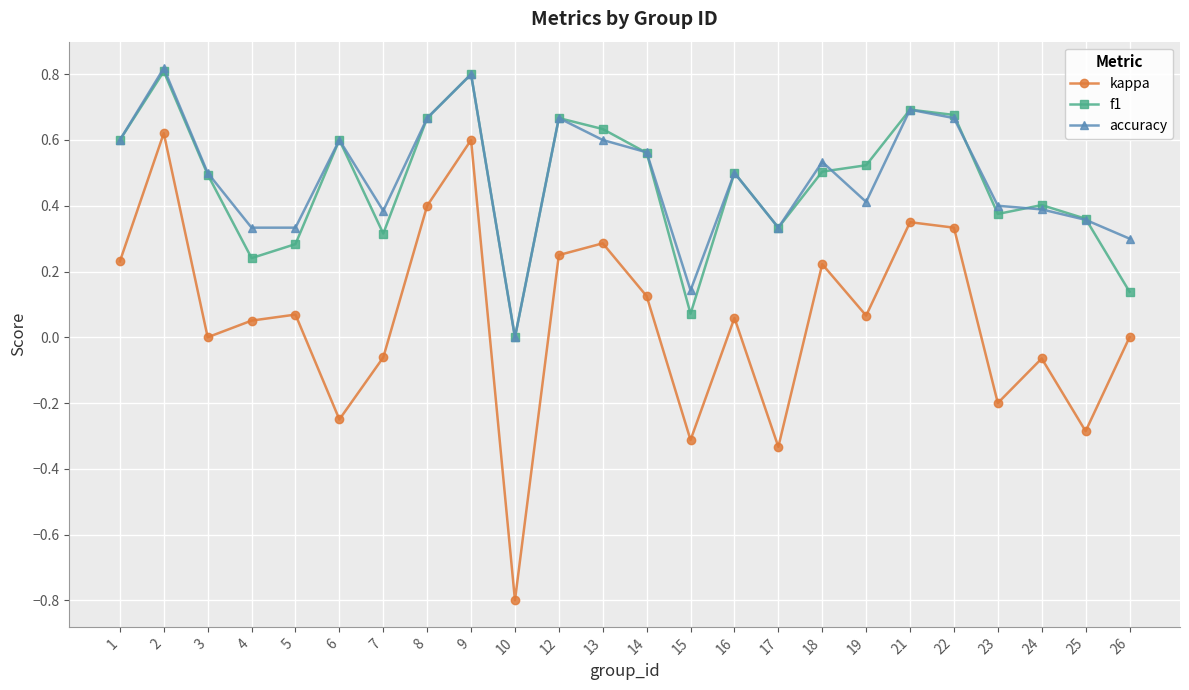

What is the total value across all series at 16?

1.1